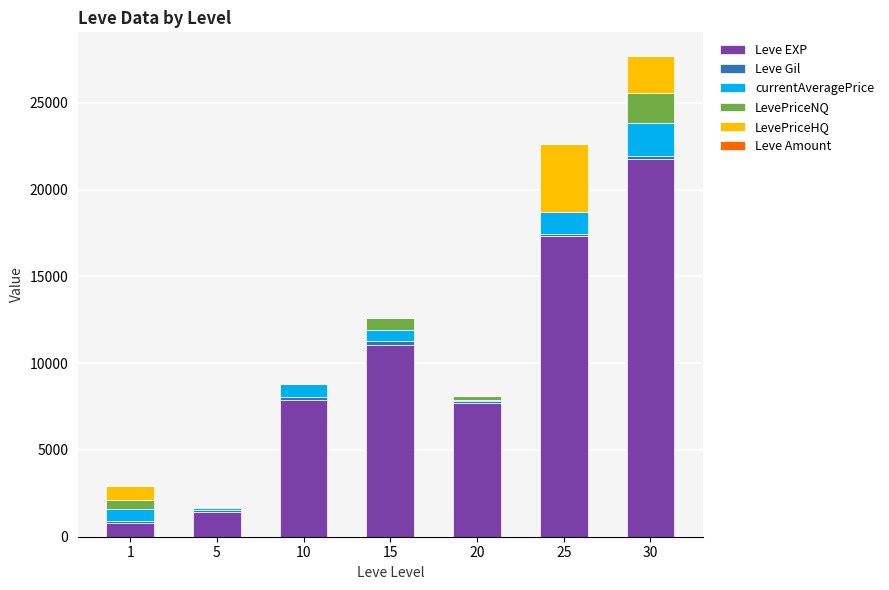

At which category is the sum across all series the highest?

30